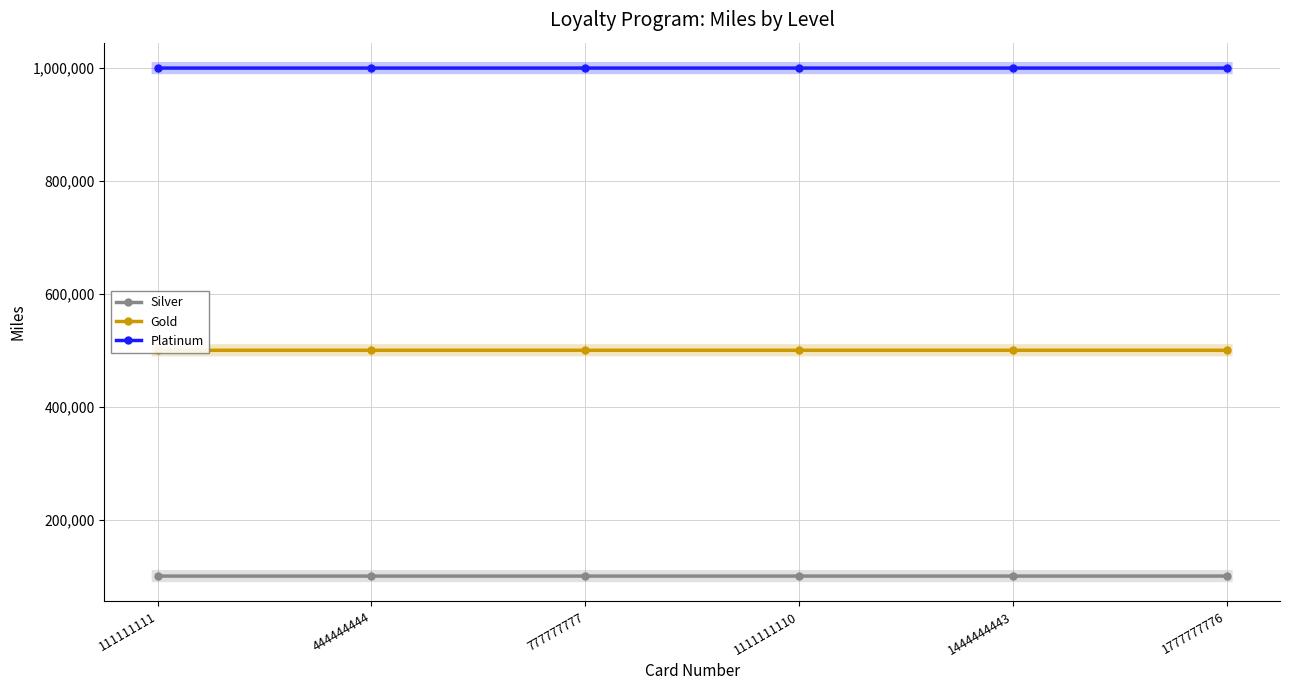

Reading left to right, list all the values displayed in this chart.

Silver: 111111111=100000	444444444=100001	777777777=100002	1111111110=100003	1444444443=100004	1777777776=100005
Gold: 111111111=500000	444444444=500001	777777777=500002	1111111110=500003	1444444443=500004	1777777776=500005
Platinum: 111111111=1000000	444444444=1000001	777777777=1000002	1111111110=1000003	1444444443=1000004	1777777776=1000005